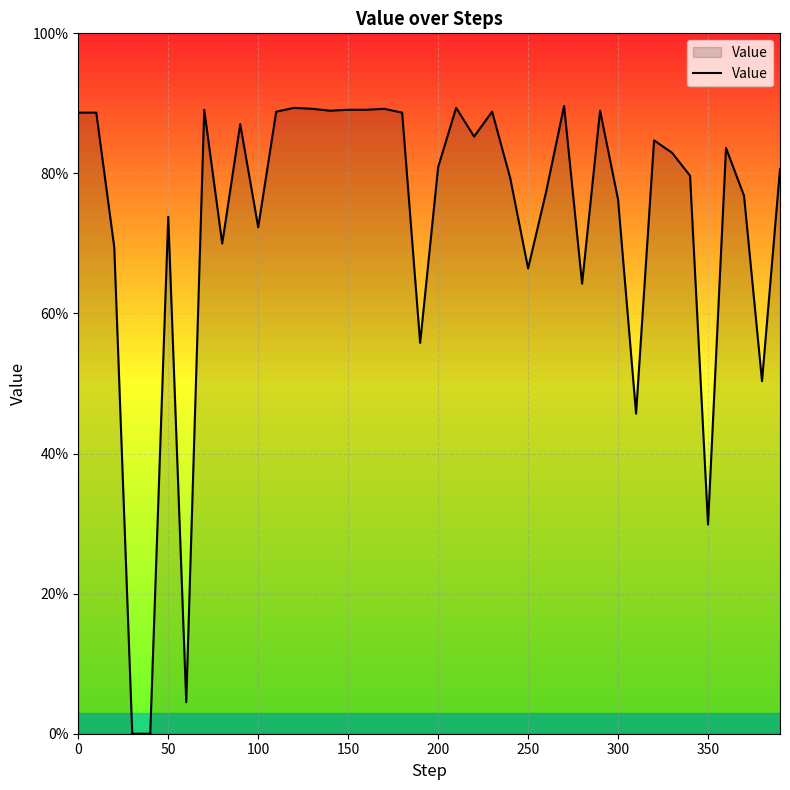

Reading right to left, what are all the values shown in this chart?

0.8	0.5	0.8	0.8	0.3	0.8	0.8	0.8	0.5	0.8	0.9	0.6	0.9	0.8	0.7	0.8	0.9	0.9	0.9	0.8	0.6	0.9	0.9	0.9	0.9	0.9	0.9	0.9	0.9	0.7	0.9	0.7	0.9	0.0	0.7	0.0	0.0	0.7	0.9	0.9